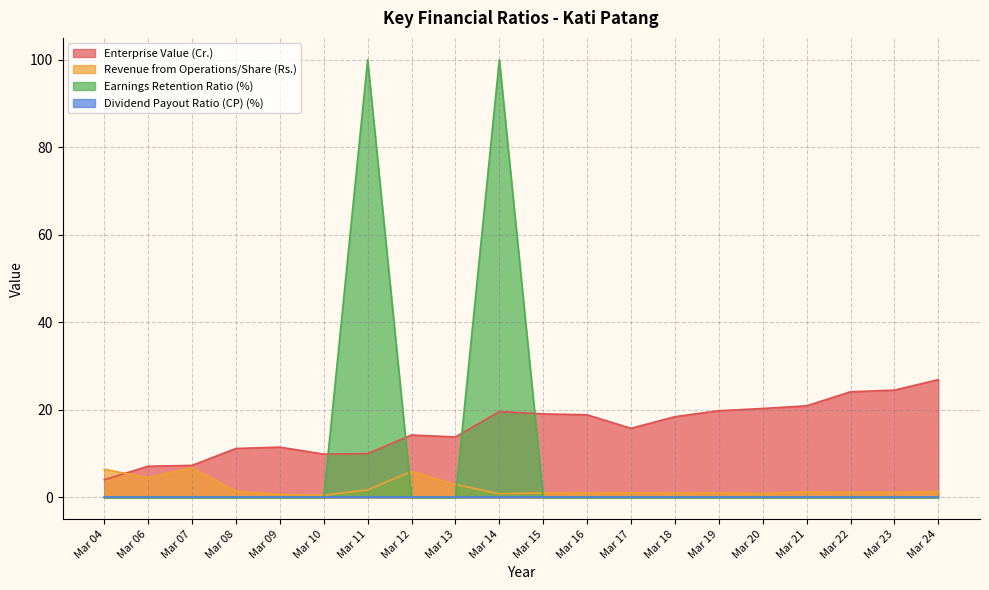

Between Mar 17 and Mar 22, which series saw the biggest shift?

Enterprise Value (Cr.)